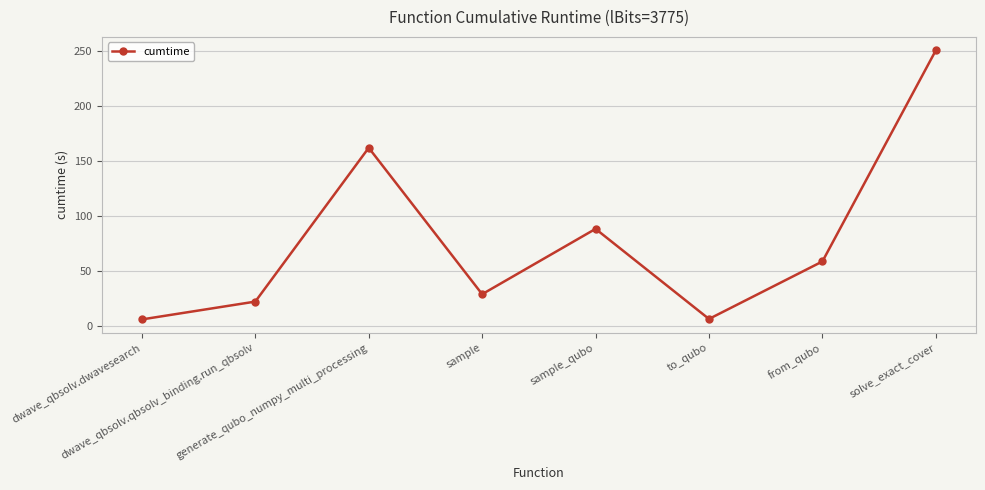

What is the sum of all values?

625.4